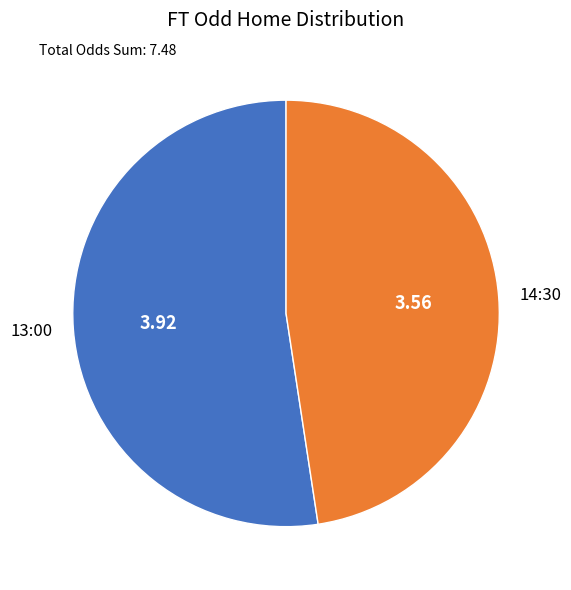

Combined, do 13:00 and 14:30 account for over 50%?

Yes